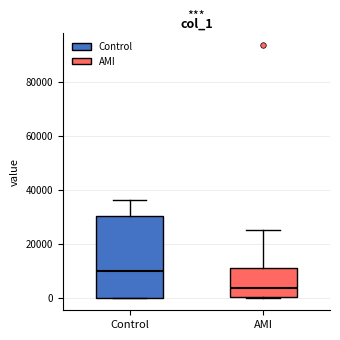

Reading left to right, read every box against the y-axis: the position of its median line, the range the box covers, and the ends of its whiskers. The values are not printed on the chart, so give them approximately, as read against the axis.

Control: median 10000, box 0 to 30000, whiskers 0 to 36000
AMI: median 4000, box 0 to 12000, whiskers 0 to 24000